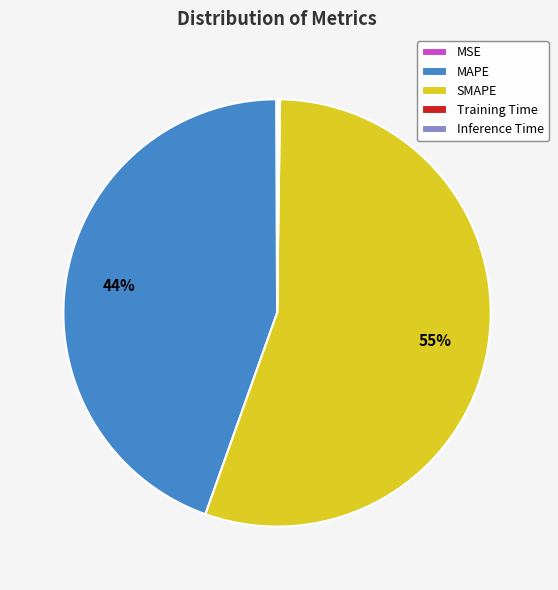

Is there a majority slice in this chart?

Yes